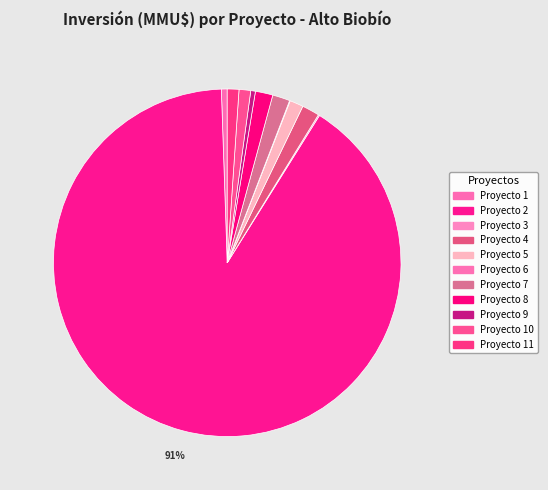

What is the smallest slice in the pie chart?

6